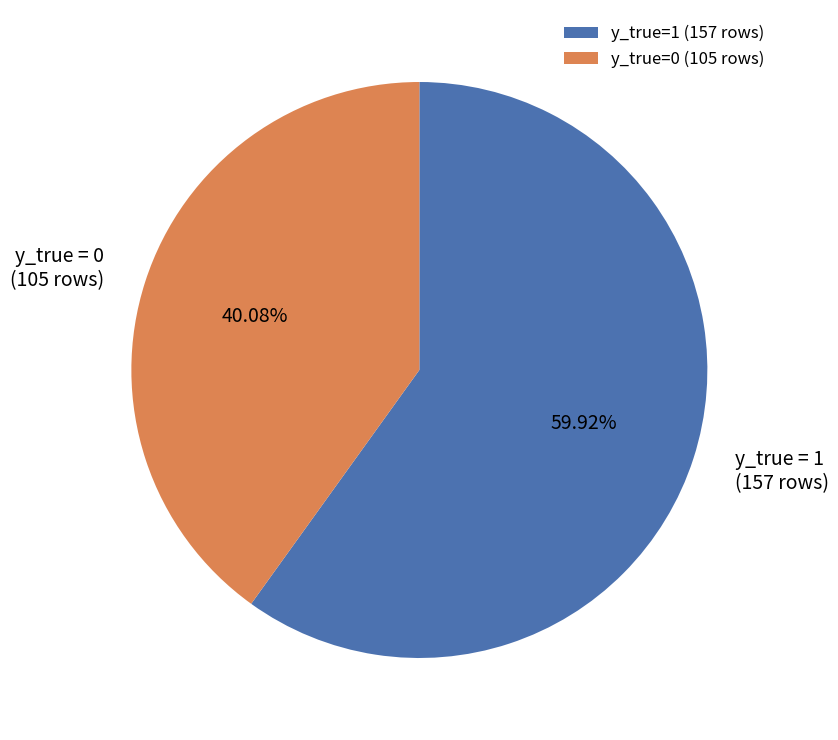

Rank the categories by value from highest to lowest.

y_true=1 (157 rows), y_true=0 (105 rows)